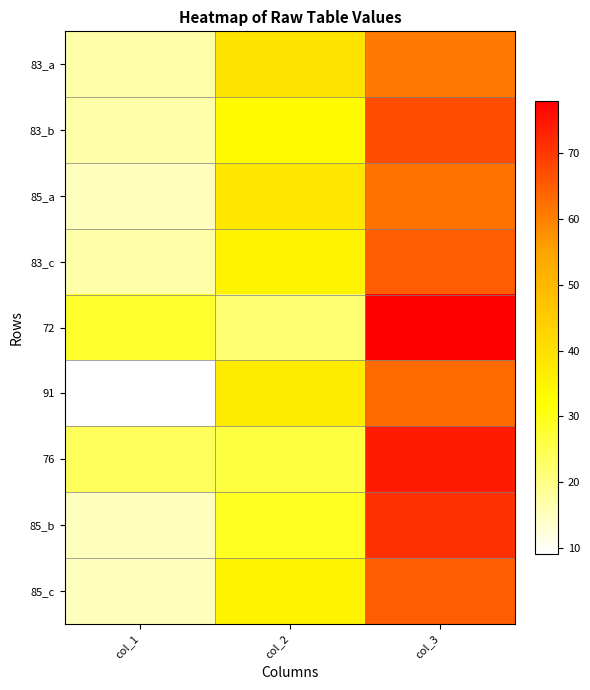

How many data points does each series have?

3